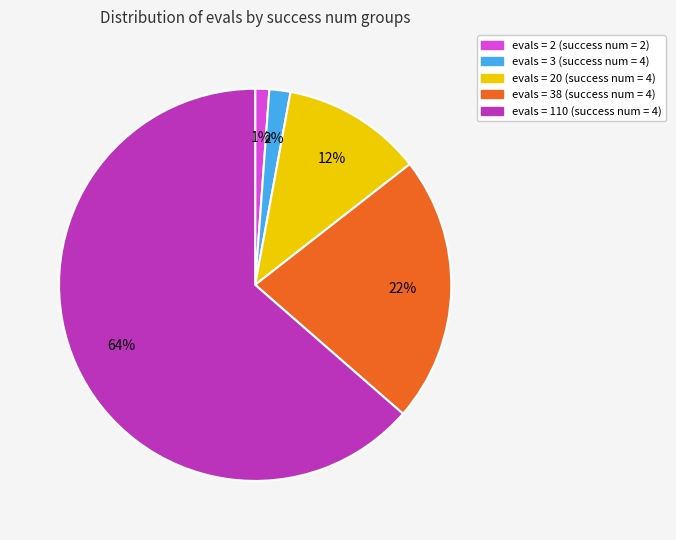

How many segments does this pie chart have?

5